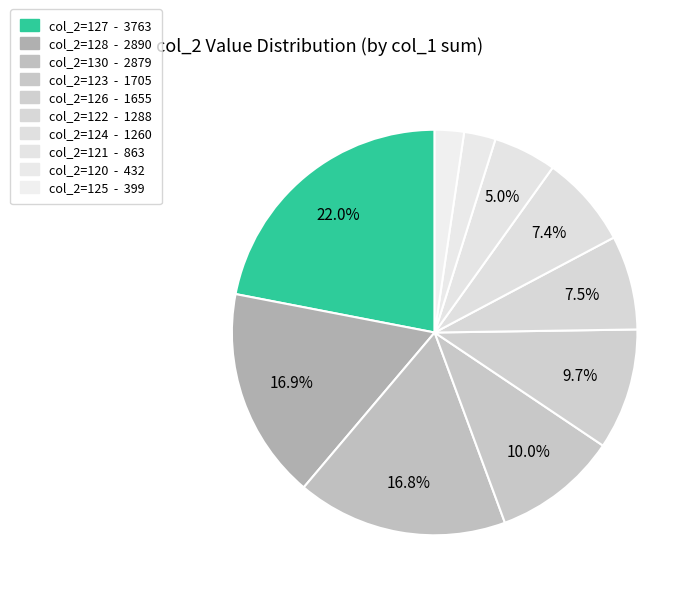

How many segments does this pie chart have?

10